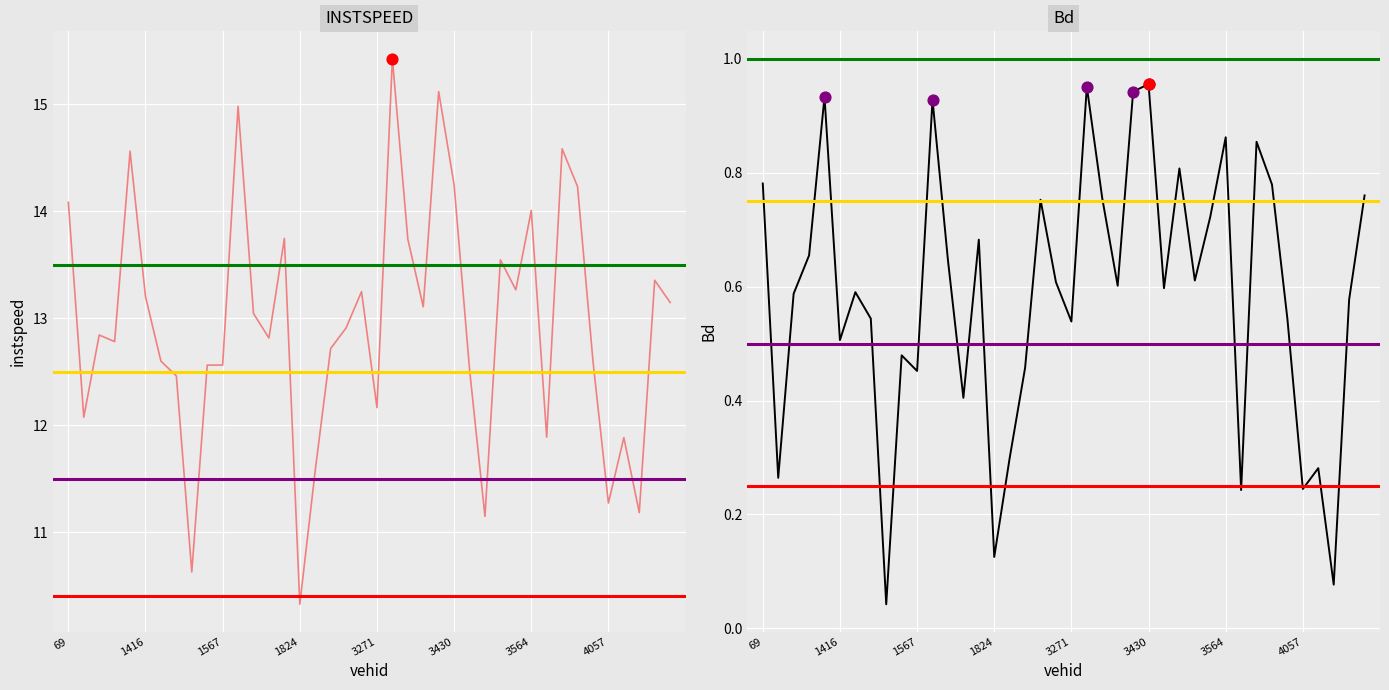

Which series contains the lowest Y value?

Bd